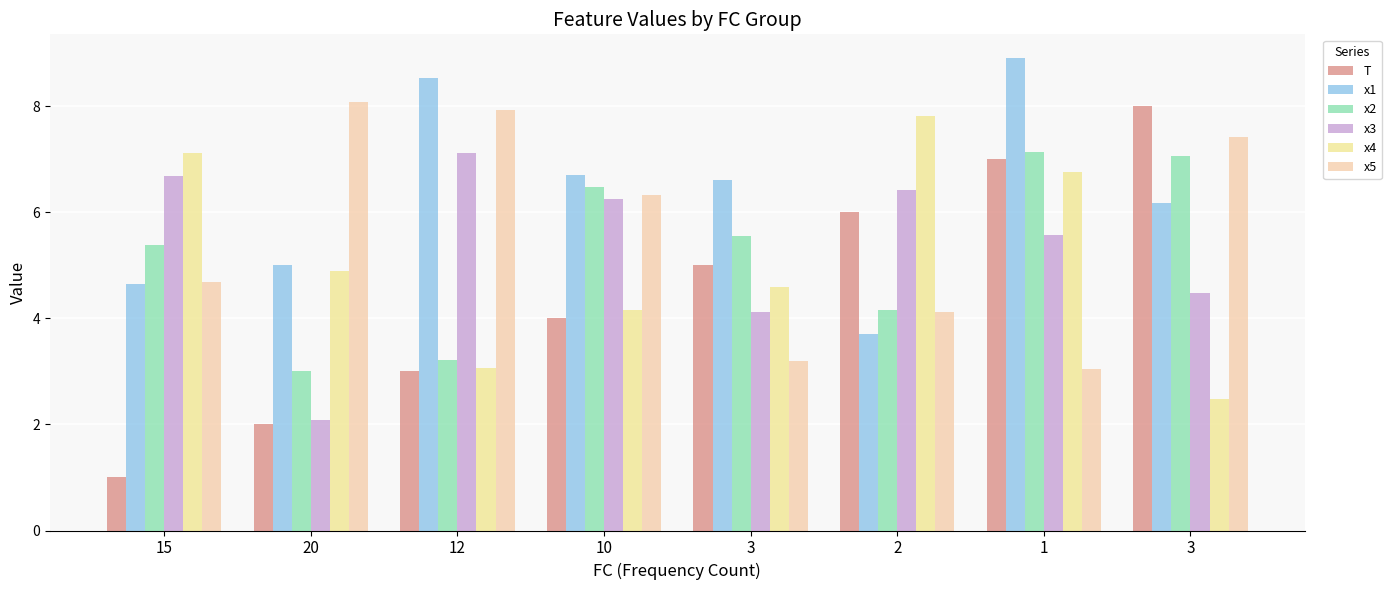

The value of x4 at 3 is 2.5. True or false?

True